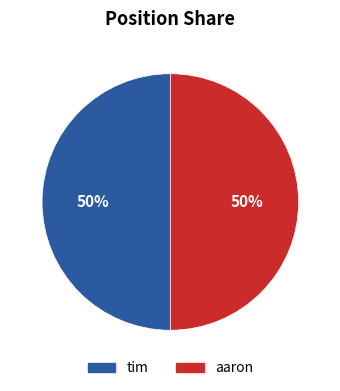

Is the sum of aaron and tim greater than half?

Yes